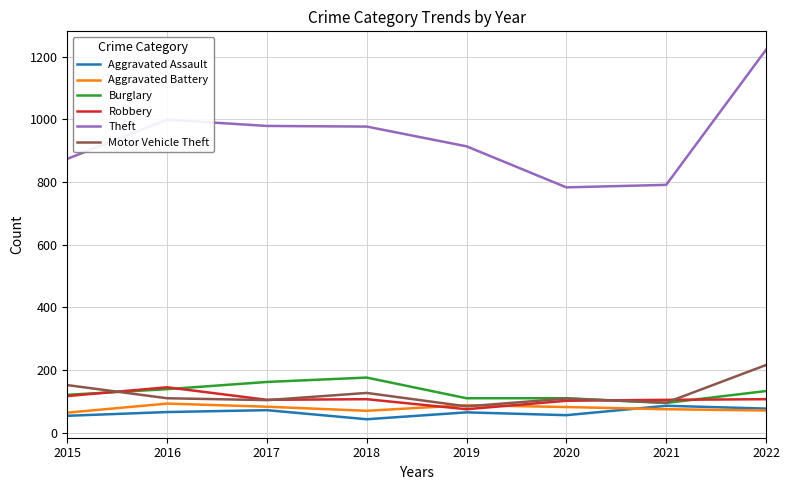

What is the total value across all series at 2019?

1336